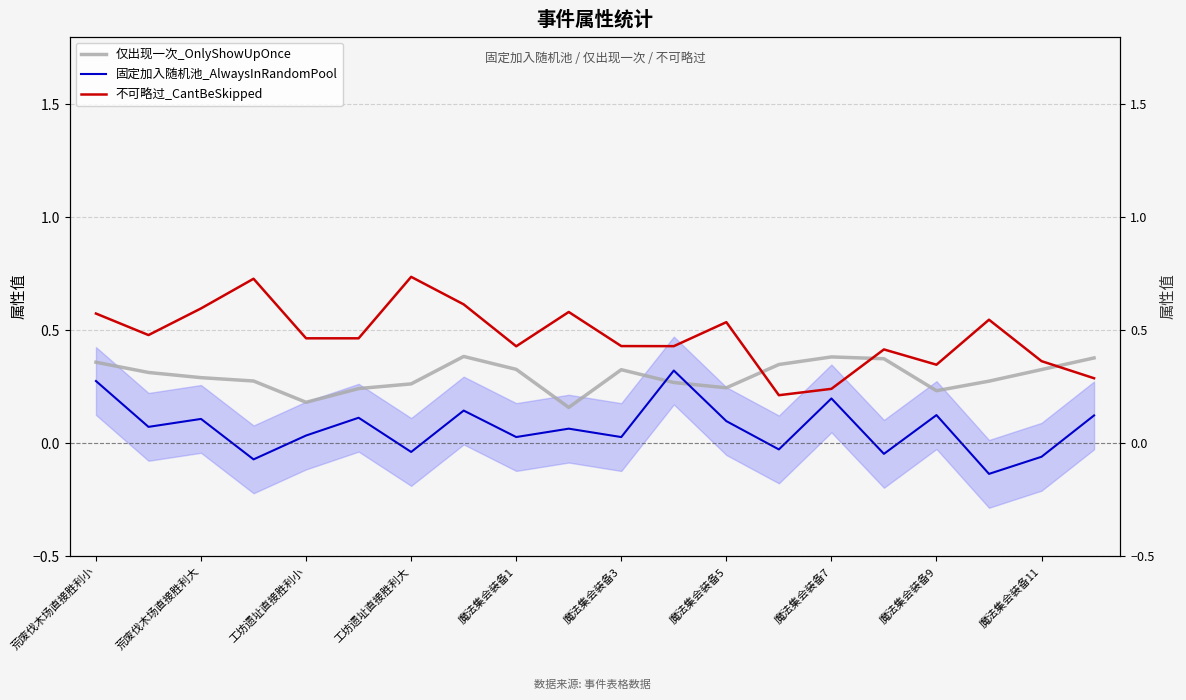

Which series has the largest range (max minus min)?

不可略过_CantBeSkipped